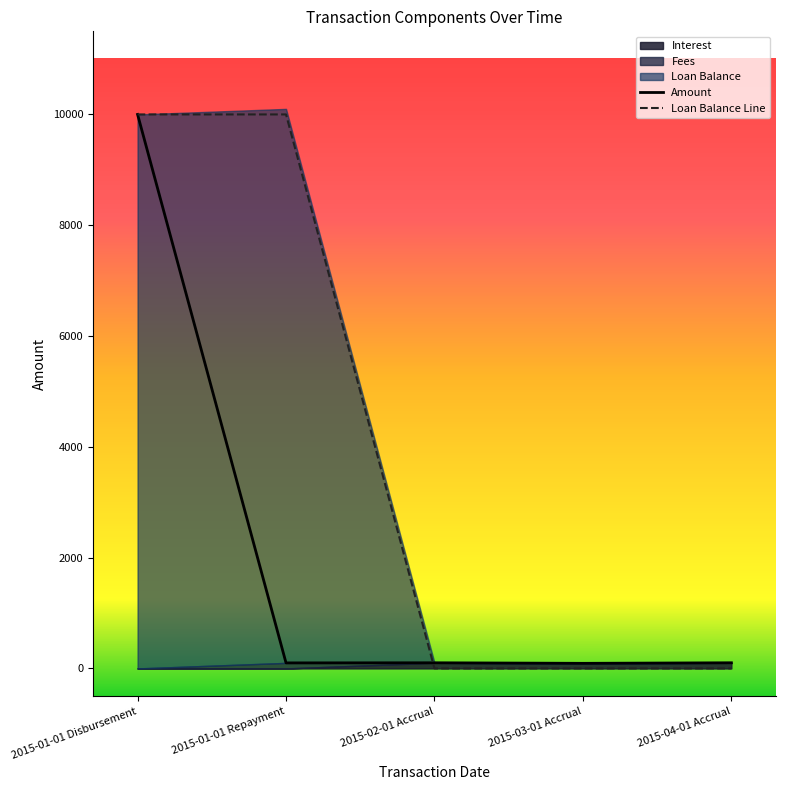

Where is Amount nearest to the value 5046?

2015-02-01 Accrual